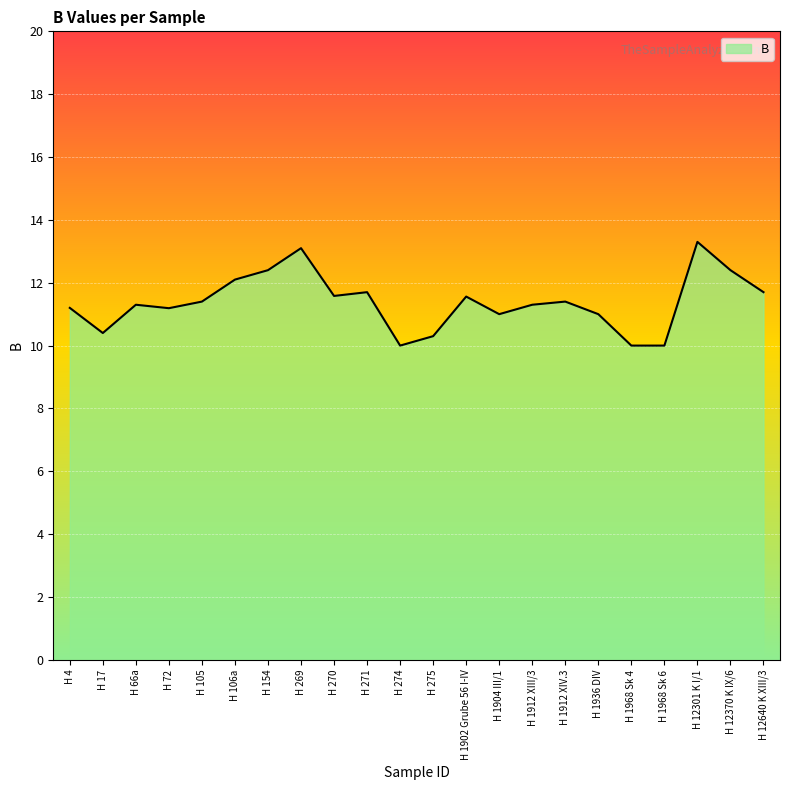

Reading left to right, transcribe all the data shown in this chart.

H 4=11.2	H 17=10.4	H 66a=11.3	H 72=11.2	H 105=11.4	H 106a=12.1	H 154=12.4	H 269=13.1	H 270=11.6	H 271=11.7	H 274=10.0	H 275=10.3	H 1902 Grube 56 I-IV=11.6	H 1904 III/1=11.0	H 1912 XIII/3=11.3	H 1912 XIV.3=11.4	H 1936 DIV=11.0	H 1968 Sk 4=10.0	H 1968 Sk 6=10.0	H 12301 K I/1=13.3	H 12370 K IX/6=12.4	H 12640 K XIII/3=11.7